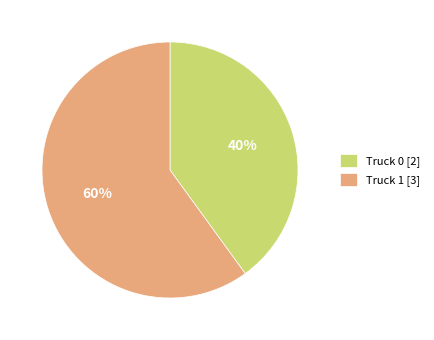

To the nearest percent, what is the average slice percentage?

50%